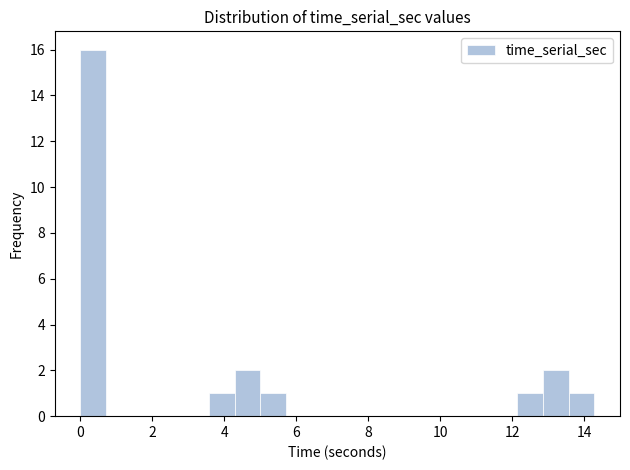

Read against the x-axis, roughly where is the centre of the tallest bar?

0.4